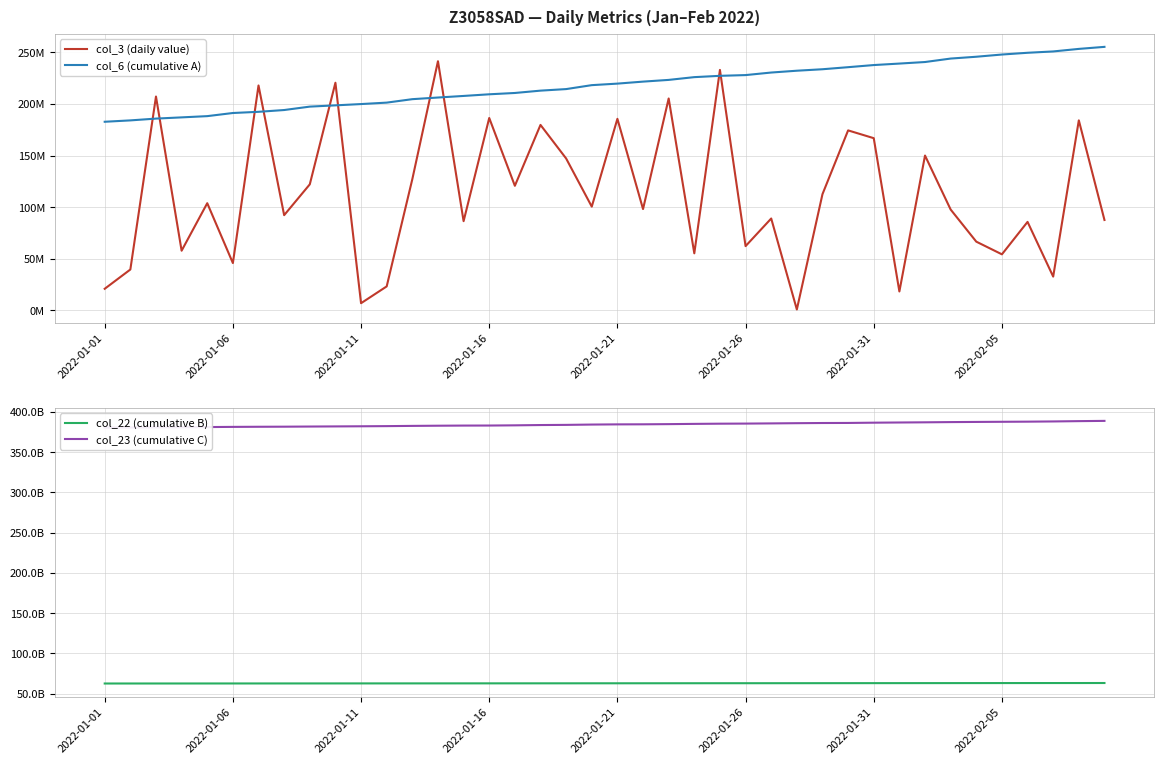

What are all the series names shown in the legend?

col_3 (daily value), col_6 (cumulative A), col_22 (cumulative B), col_23 (cumulative C)